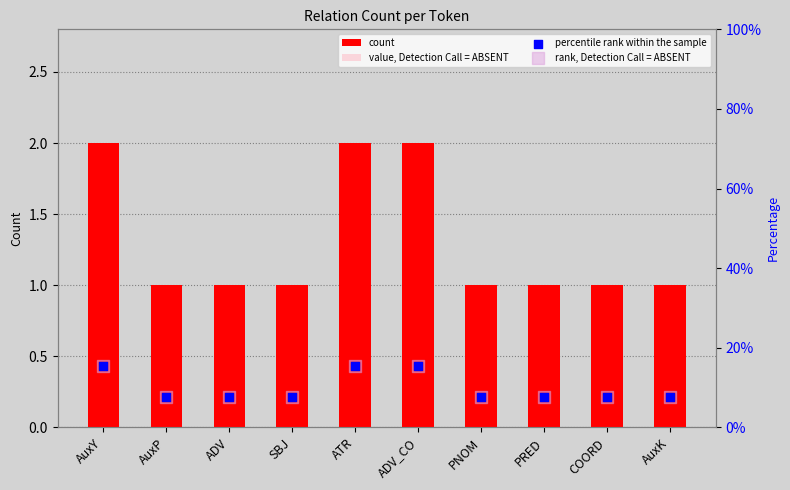

What is the total value across all series at AuxY?

34.8